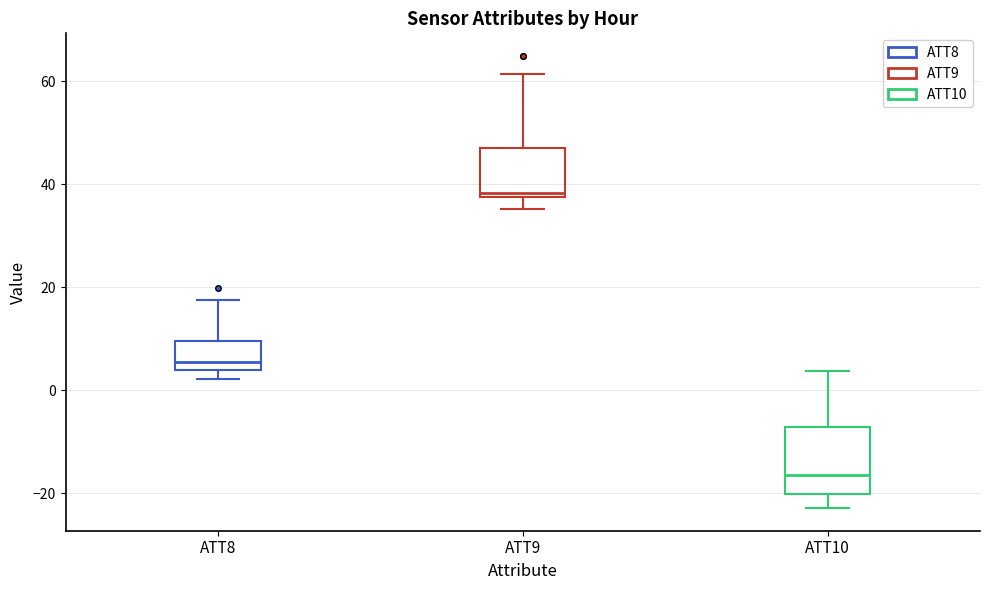

Which box is the tallest, from its lower edge to its upper edge?

ATT10